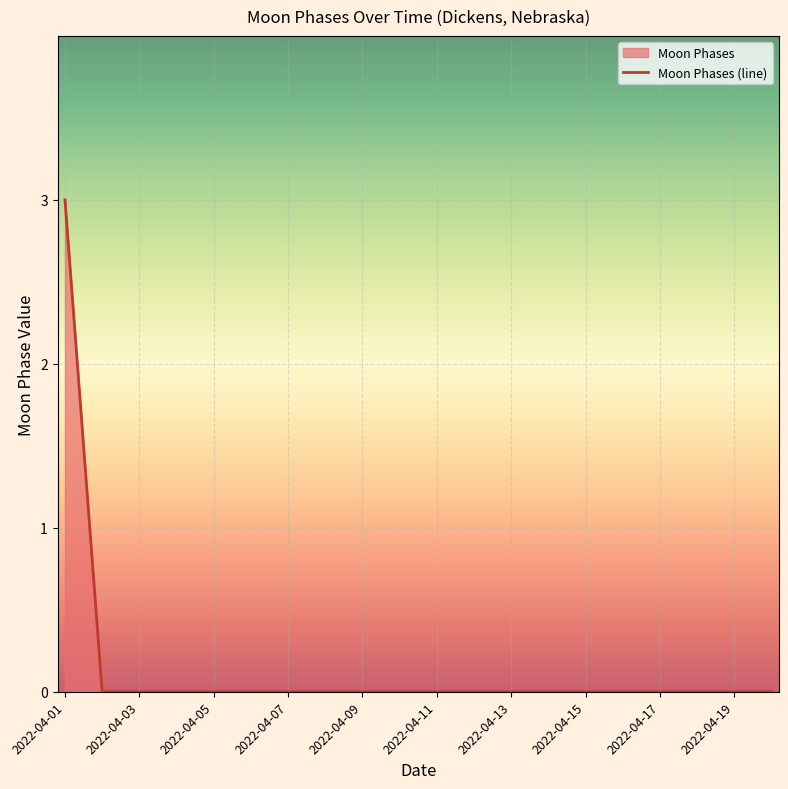

How many lines are shown in the chart?

1